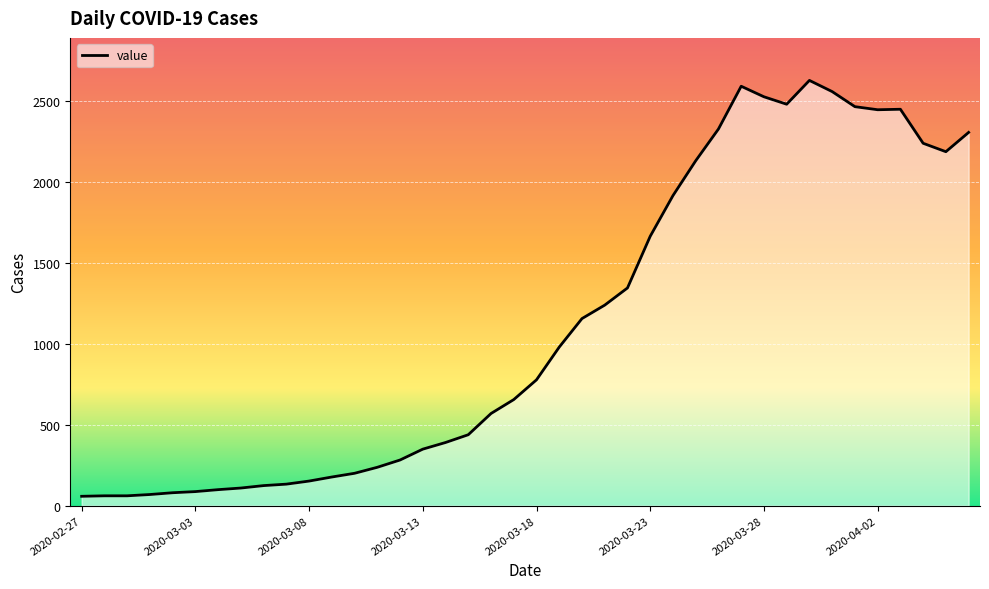

What is the difference between the maximum and minimum values?

2567